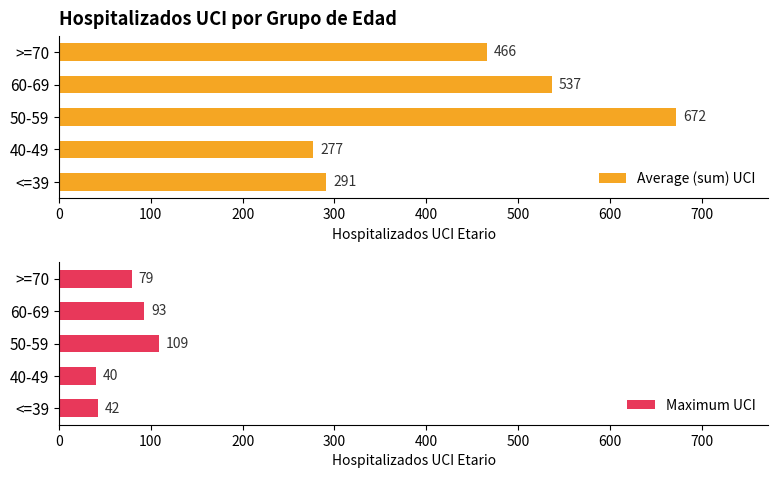

What are all the series names shown in the legend?

Average (sum) UCI, Maximum UCI